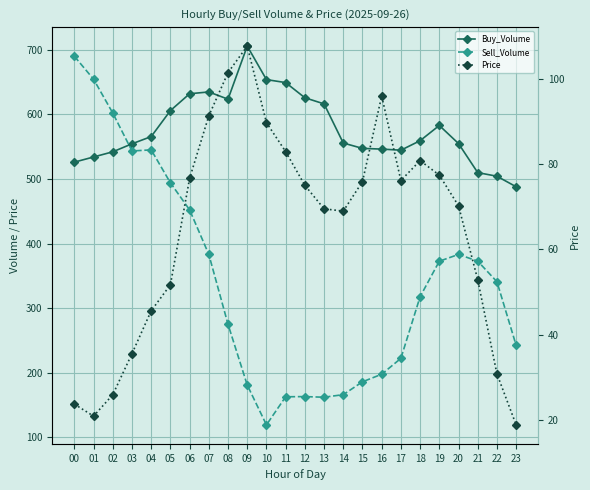

What is the sum of the Price values at 13 and 06?

146.2